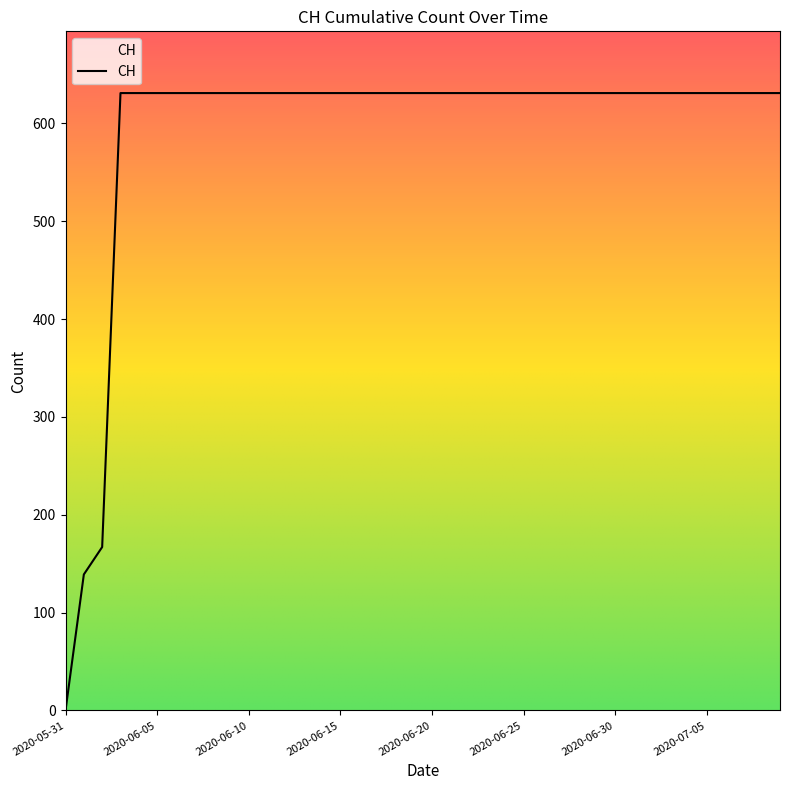

What is the greatest value displayed?

631